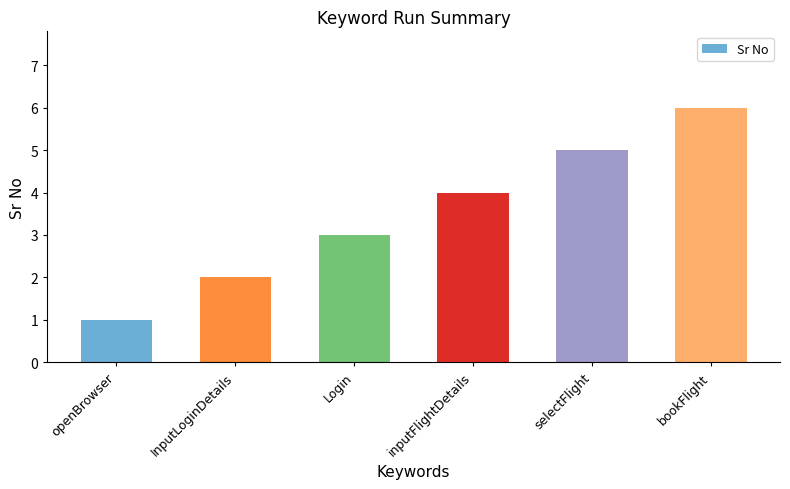

What is the approximate value at inputFlightDetails?

4